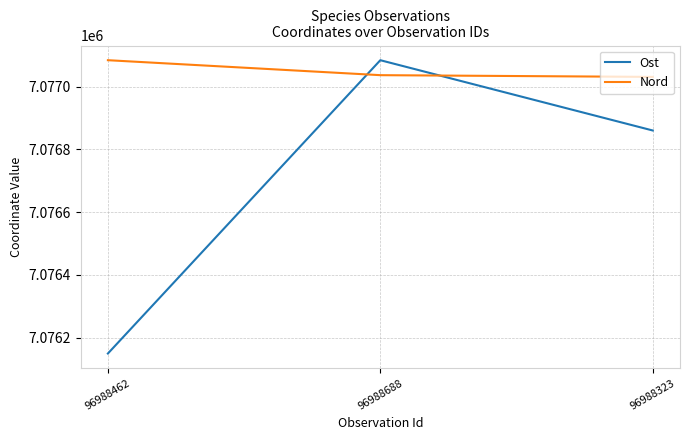

Is the value of Nord at 96988323 greater than the value of Ost at 96988462?

Yes